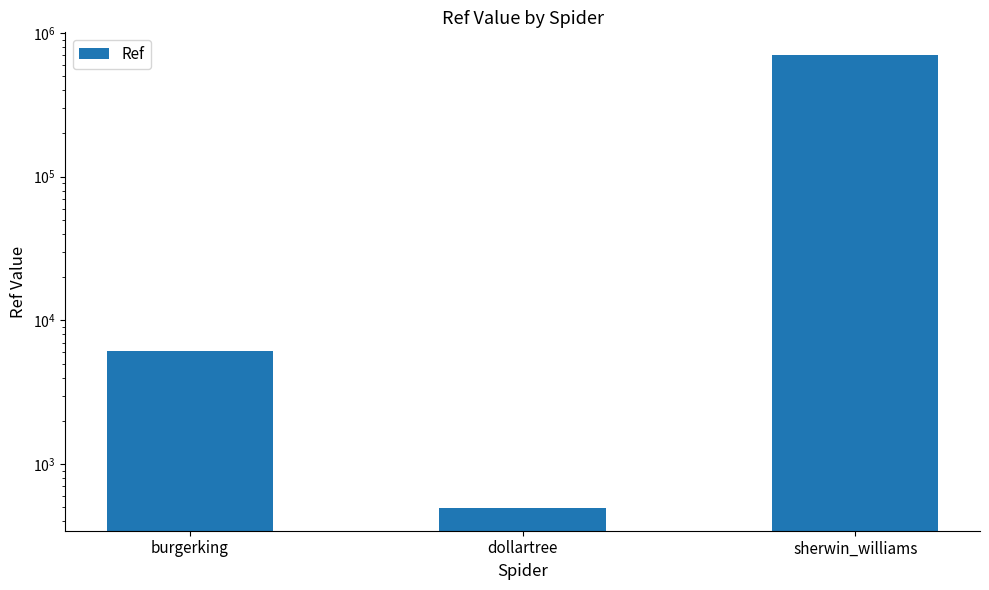

What is the ratio of the value at burgerking to the value at dollartree?

12.3